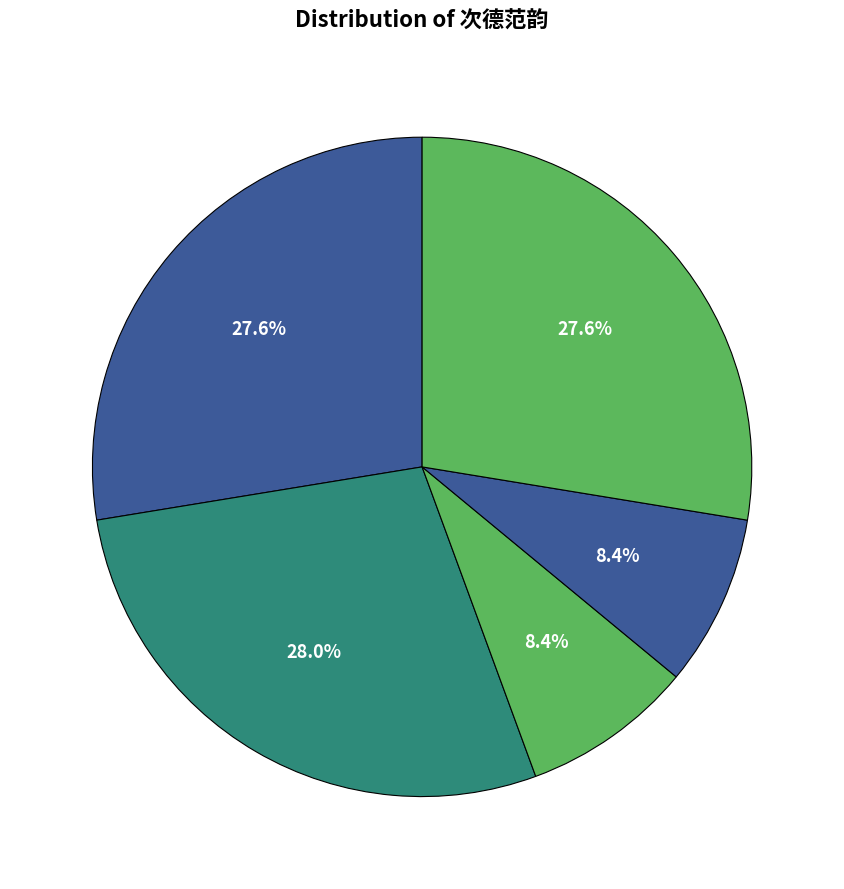

How many slices are in this pie chart?

5